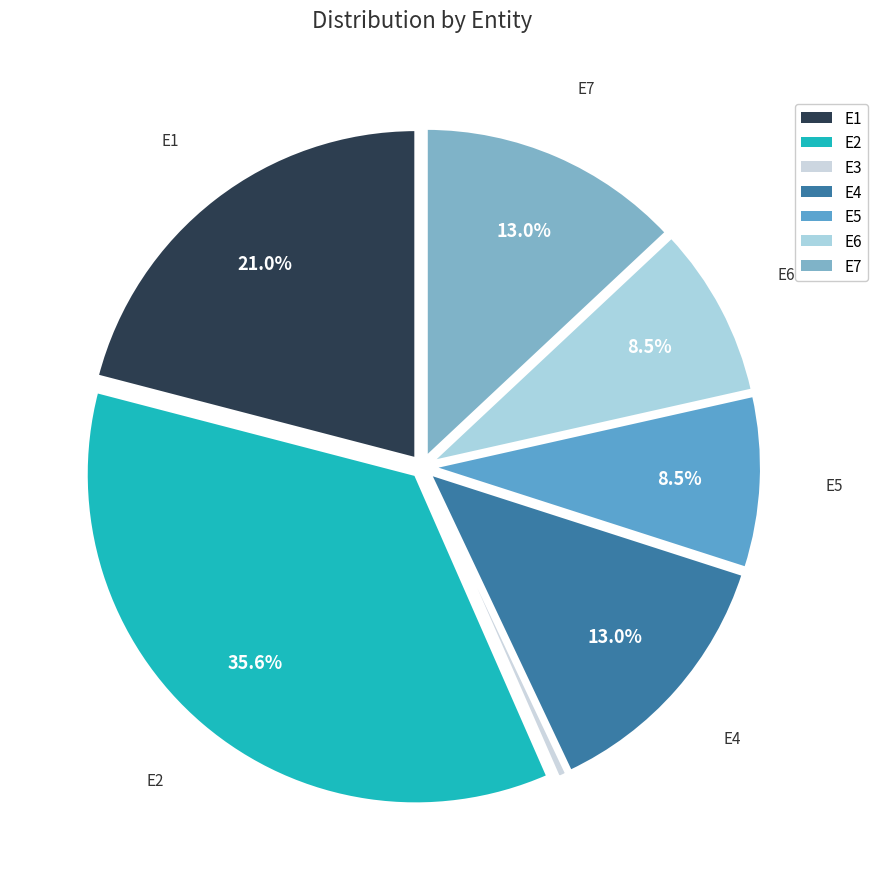

To the nearest percent, what is the difference between the largest and smallest slice percentages?

35%